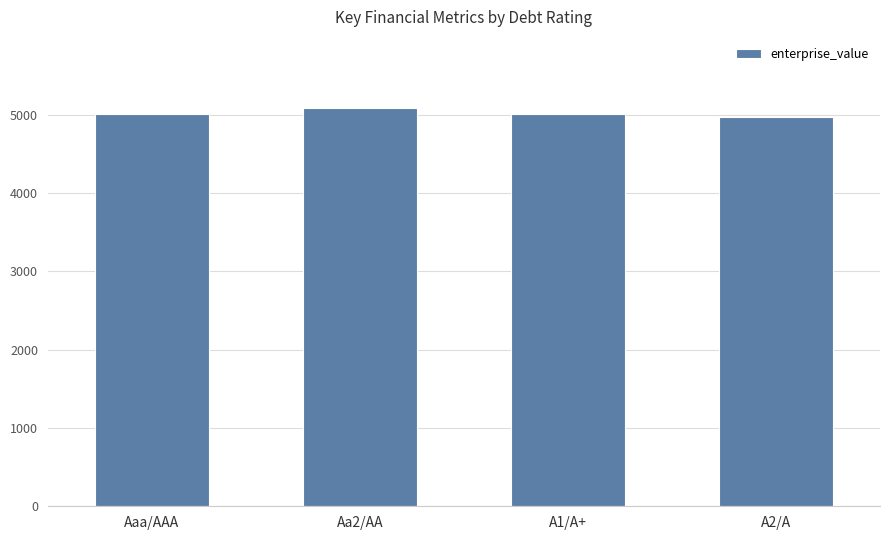

What is the sum of the values at Aaa/AAA and Aa2/AA?

10100.0